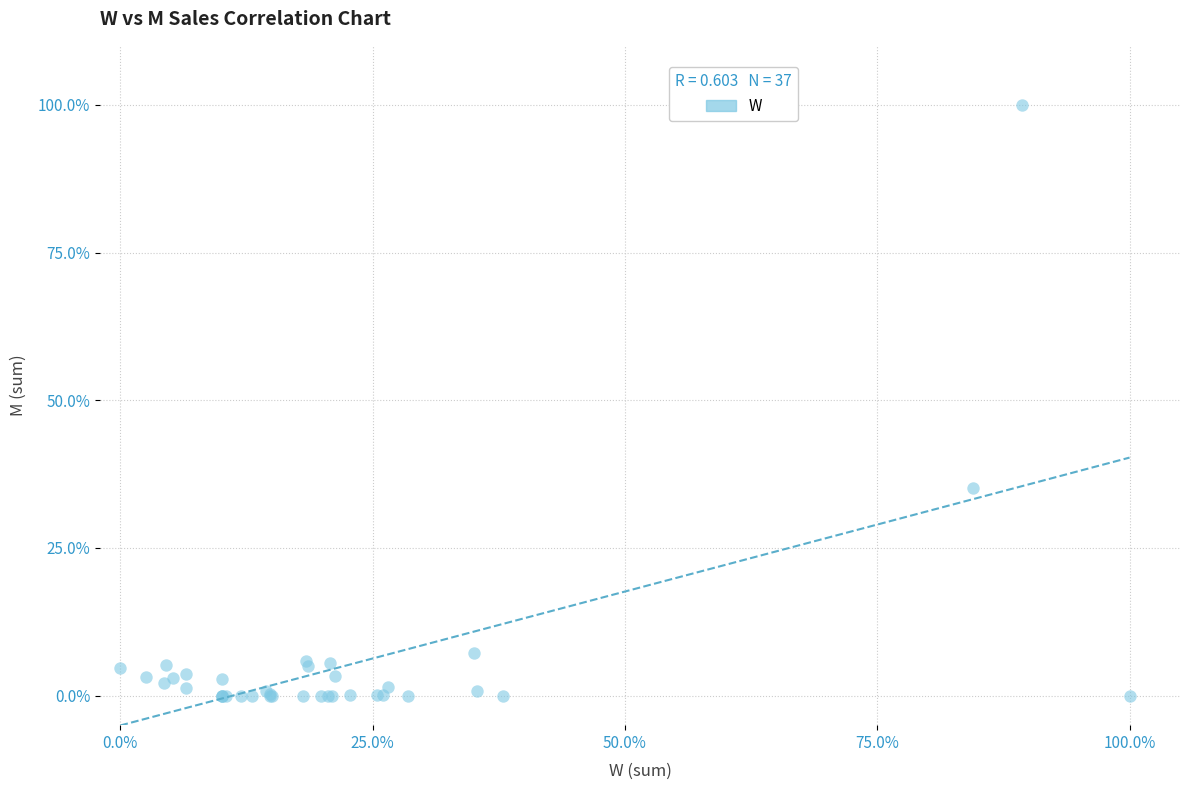

What Y value in the scatter plot is closest to 50?

35.2